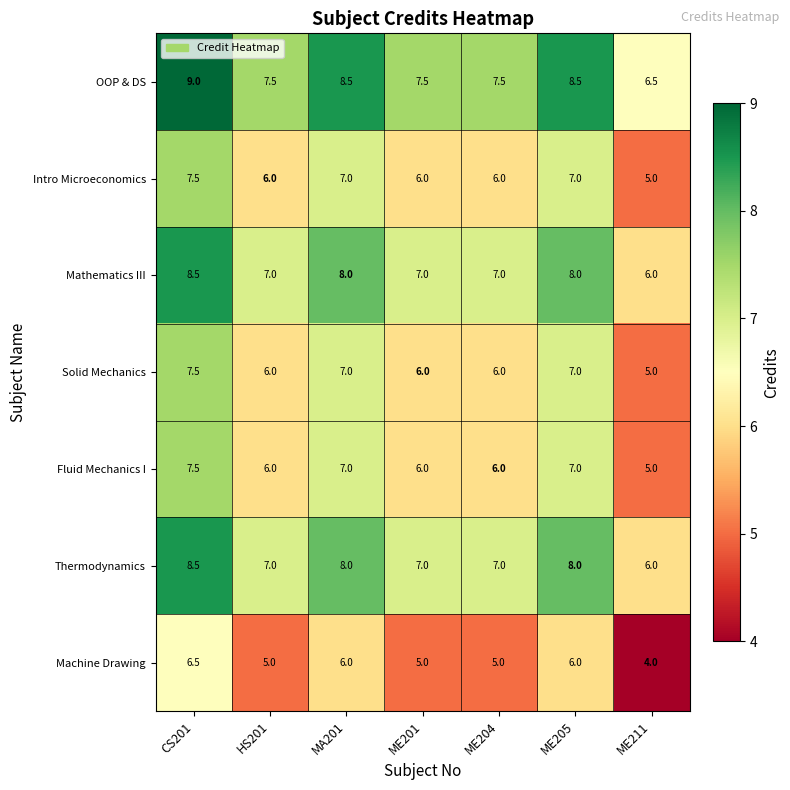

At which category does the chart reach its peak across all series?

CS201